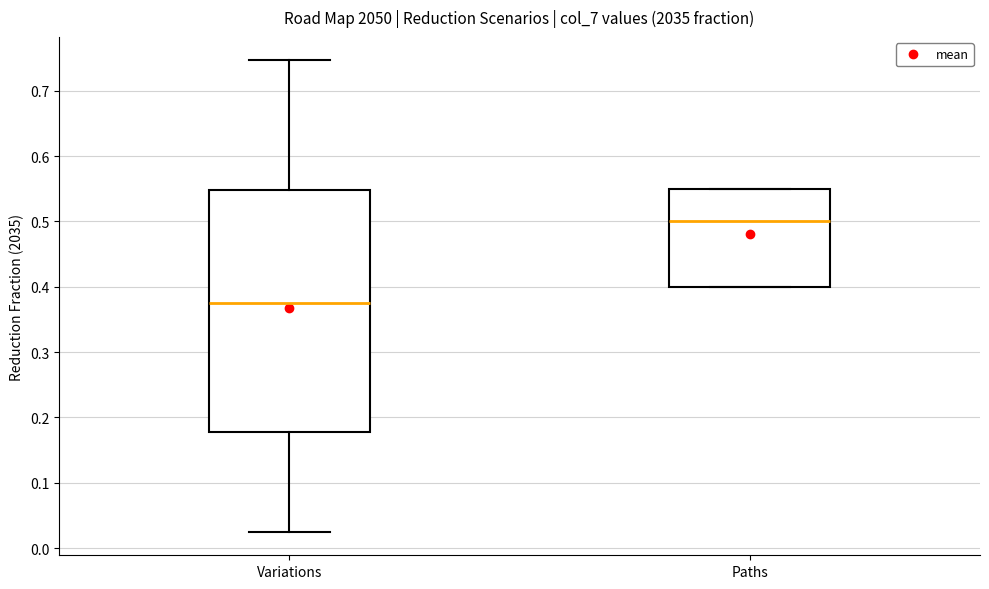

Where does the upper whisker of the box for Variations end on the y-axis? The values are not printed on the chart, so give them approximately, as read against the axis.

0.75